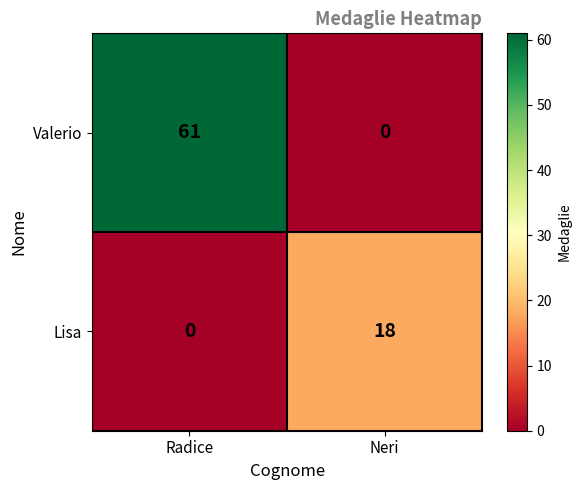

At which category is the sum across all series the highest?

Radice